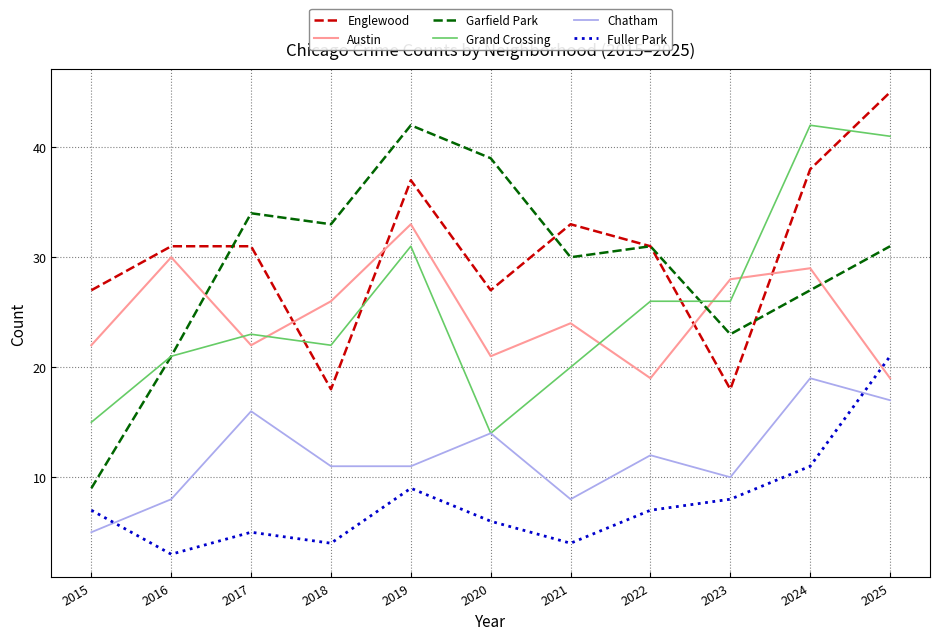

Rank the series at 2021 from lowest to highest value.

Fuller Park, Chatham, Grand Crossing, Austin, Garfield Park, Englewood